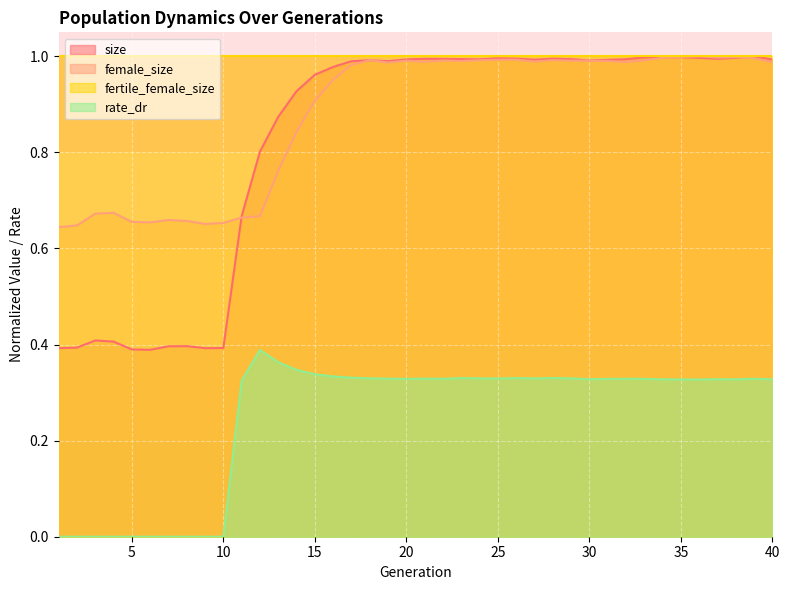

At which category does the chart reach its peak across all series?

39